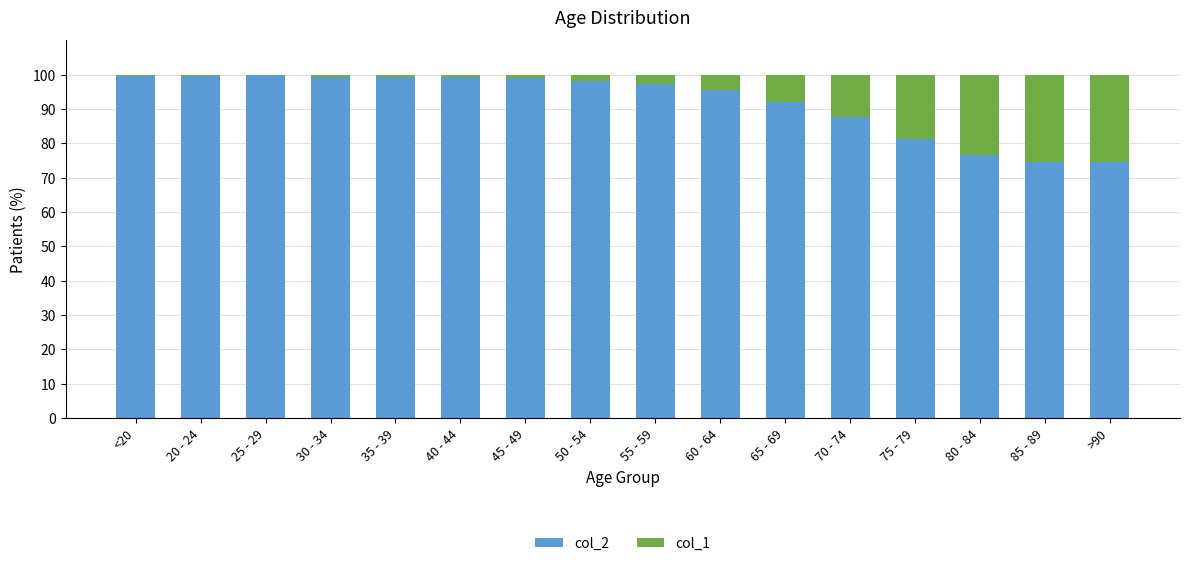

Is it true that col_2 equals 161.8 at <20?

False